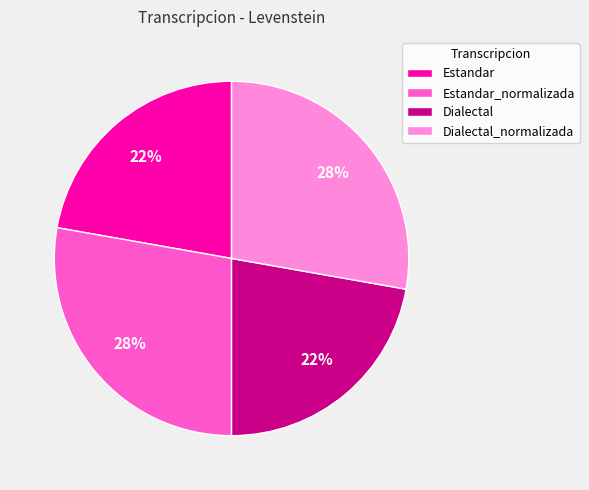

To the nearest percent, what is the difference between the largest and smallest slice percentages?

6%